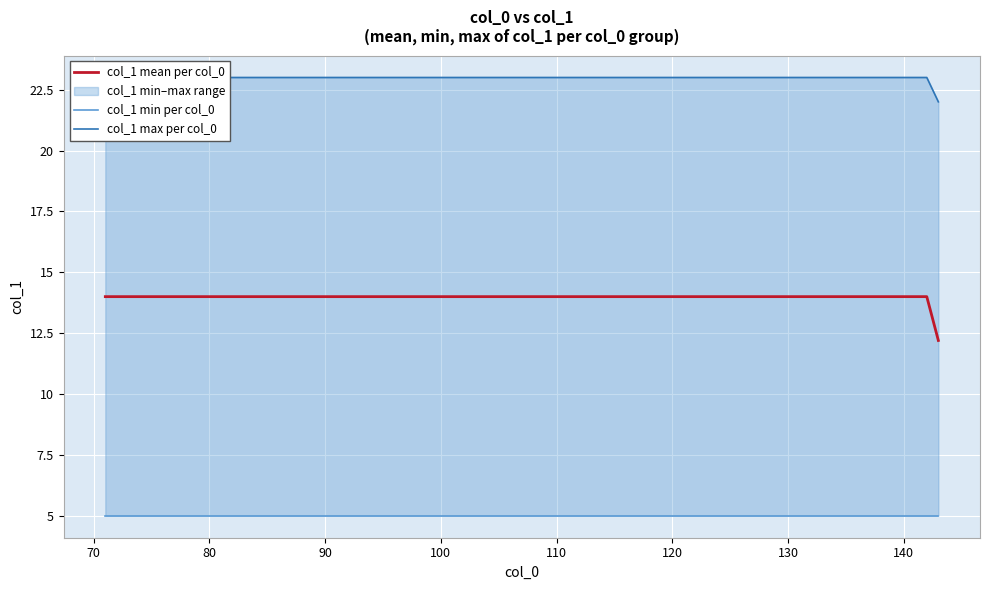

What is the difference between the maximum and minimum values?

18